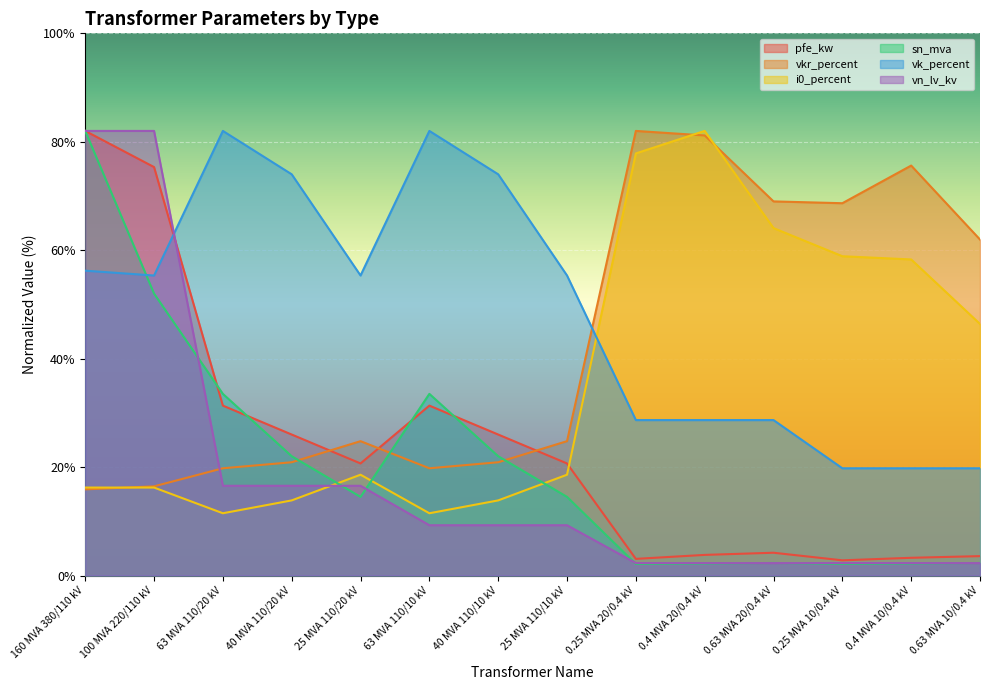

Rank the categories by i0_percent value from highest to lowest.

0.4 MVA 20/0.4 kV, 0.25 MVA 20/0.4 kV, 0.63 MVA 20/0.4 kV, 0.25 MVA 10/0.4 kV, 0.4 MVA 10/0.4 kV, 0.63 MVA 10/0.4 kV, 25 MVA 110/20 kV, 25 MVA 110/10 kV, 160 MVA 380/110 kV, 100 MVA 220/110 kV, 40 MVA 110/20 kV, 40 MVA 110/10 kV, 63 MVA 110/20 kV, 63 MVA 110/10 kV